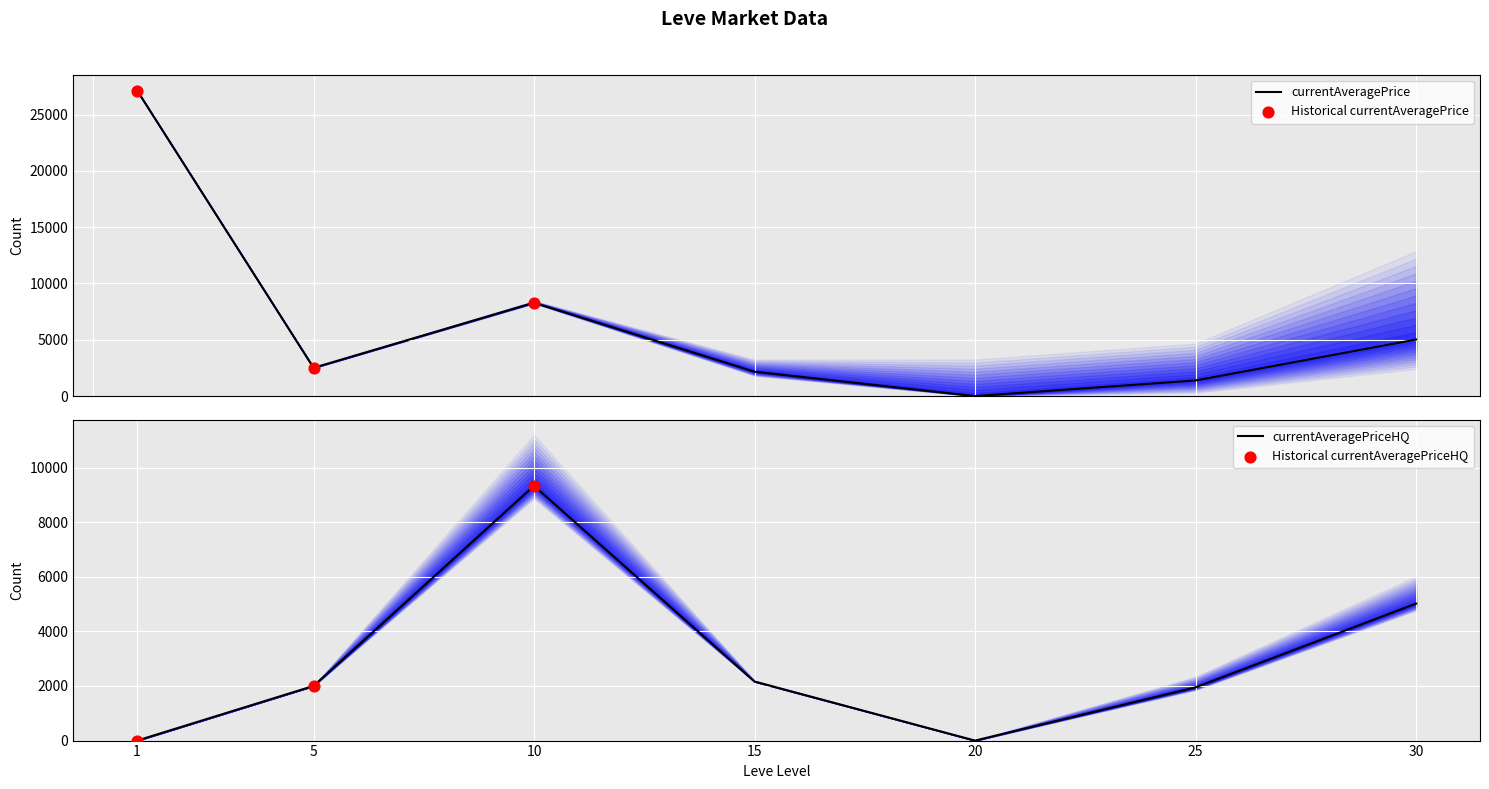

Is the value of currentAveragePrice at 20 greater than the value of currentAveragePriceHQ at 20?

No